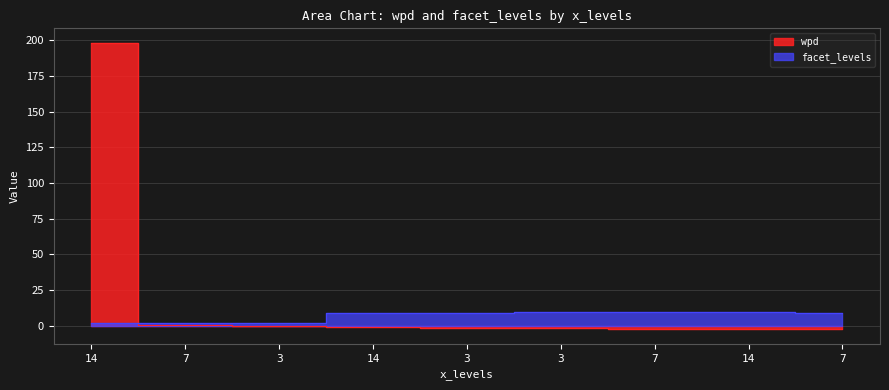

What is the difference between the maximum and minimum values in the wpd series?

200.8